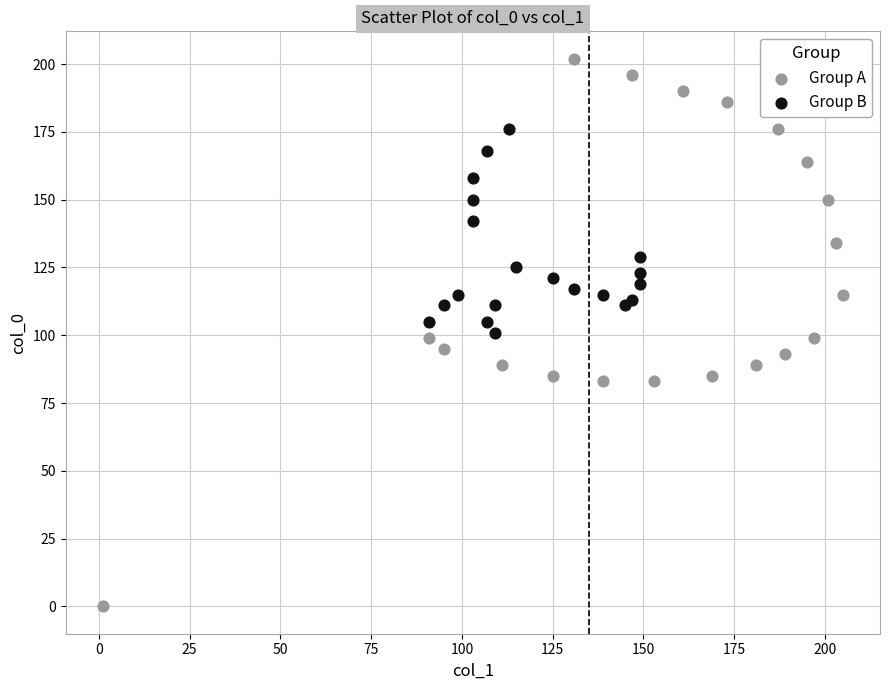

What are all the series names shown in the legend?

Group A, Group B